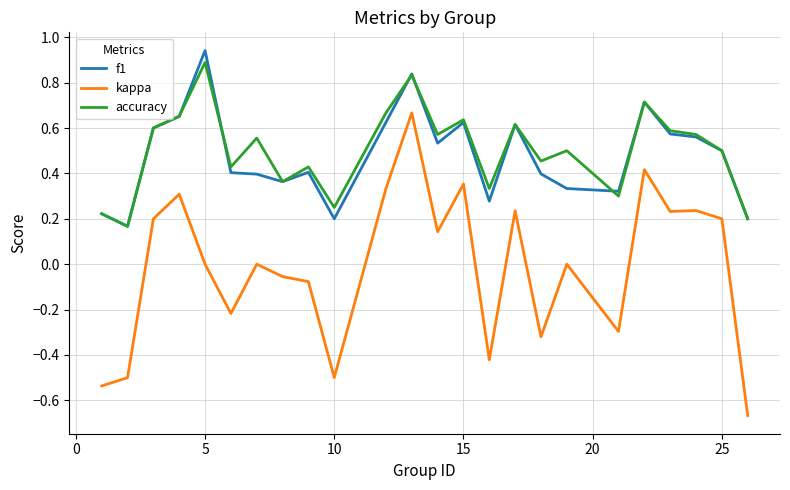

What is the difference between the maximum and minimum values in the kappa series?

1.3